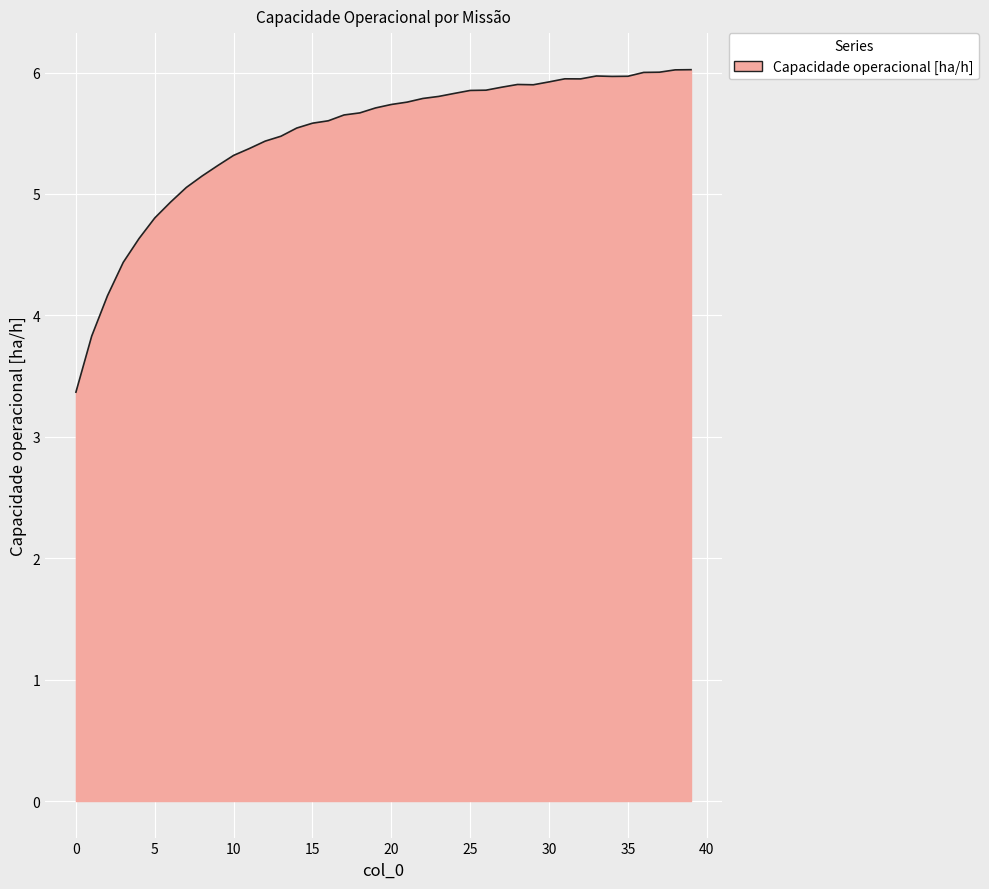

What is the smallest value displayed?

3.4